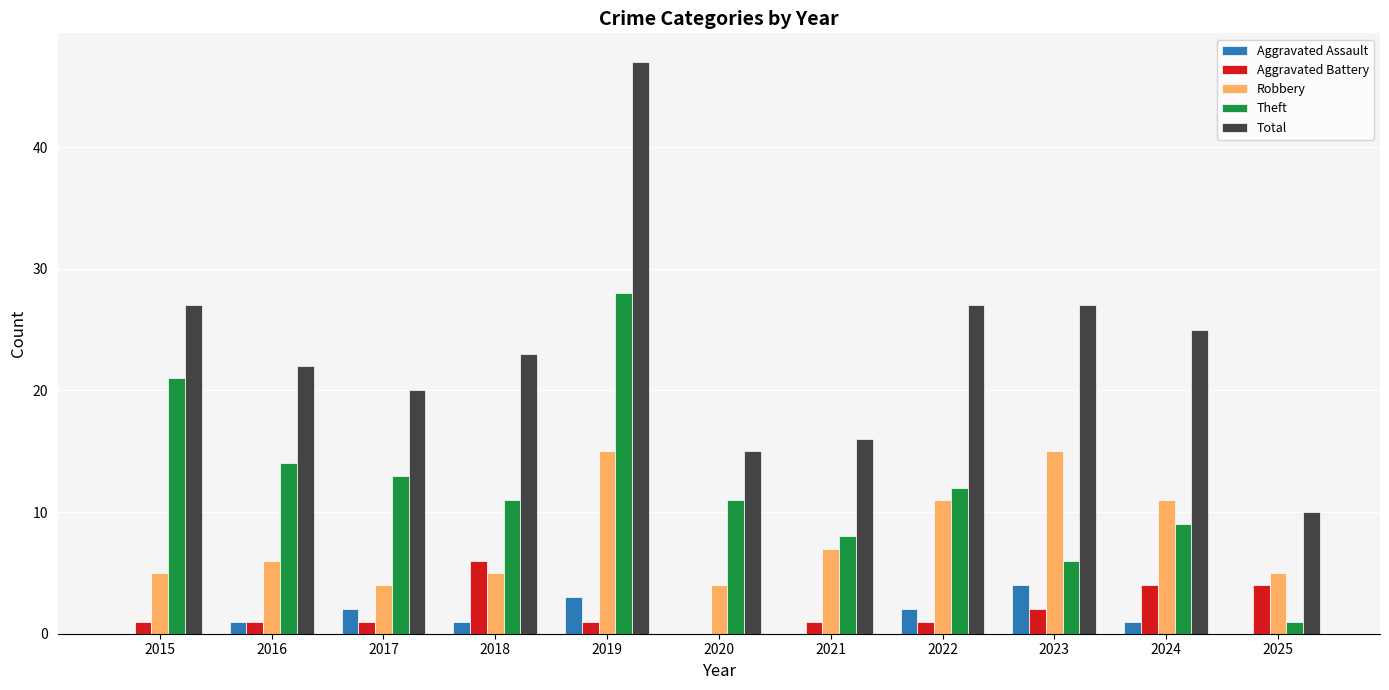

Is the value of Total at 2015 greater than the value of Robbery at 2020?

Yes